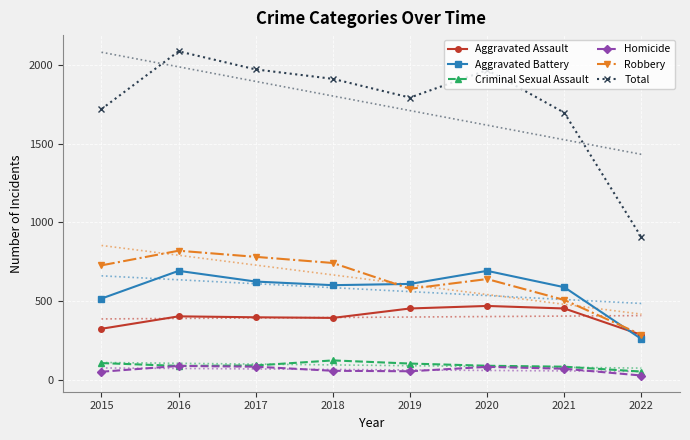

True or false: Total and Criminal Sexual Assault intersect in this chart.

False